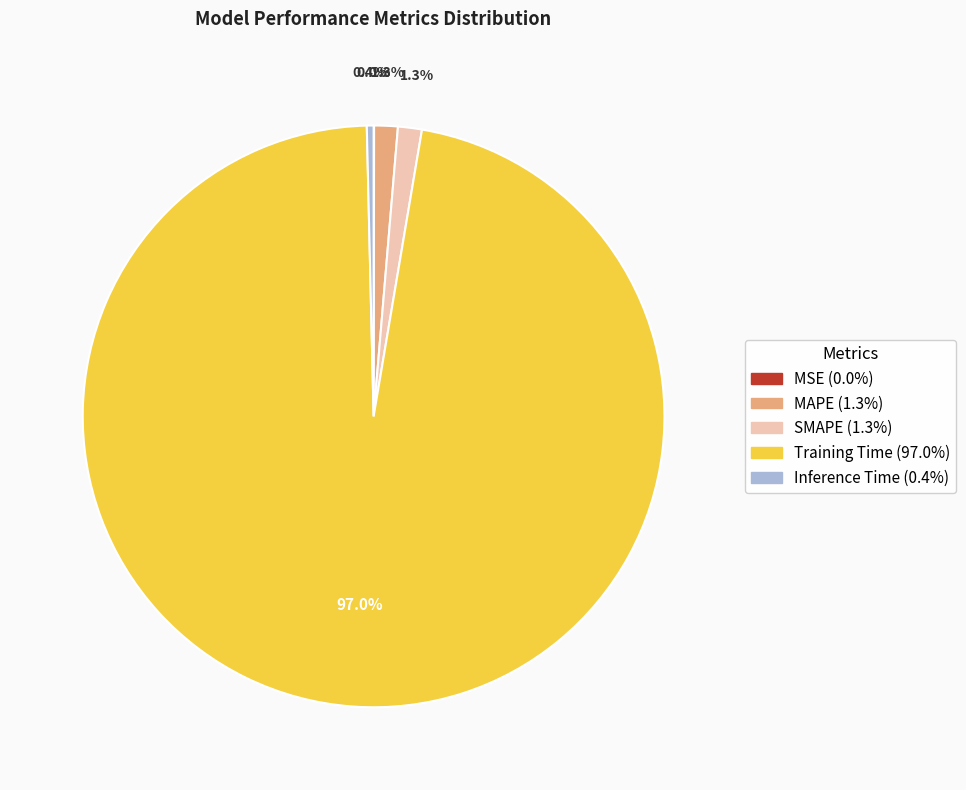

True or false: MAPE accounts for 11% of the total.

False